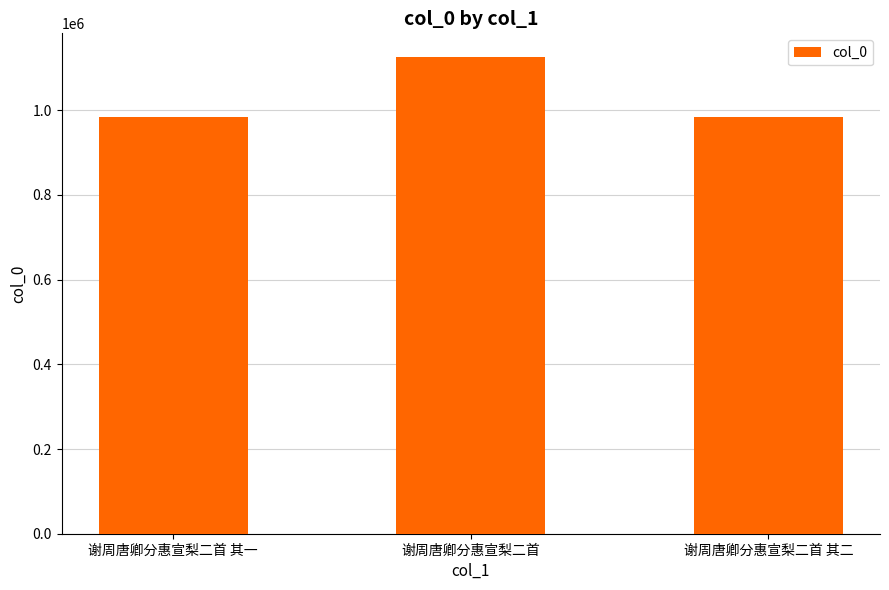

What is the value of the 2nd bar from the left?

1125507